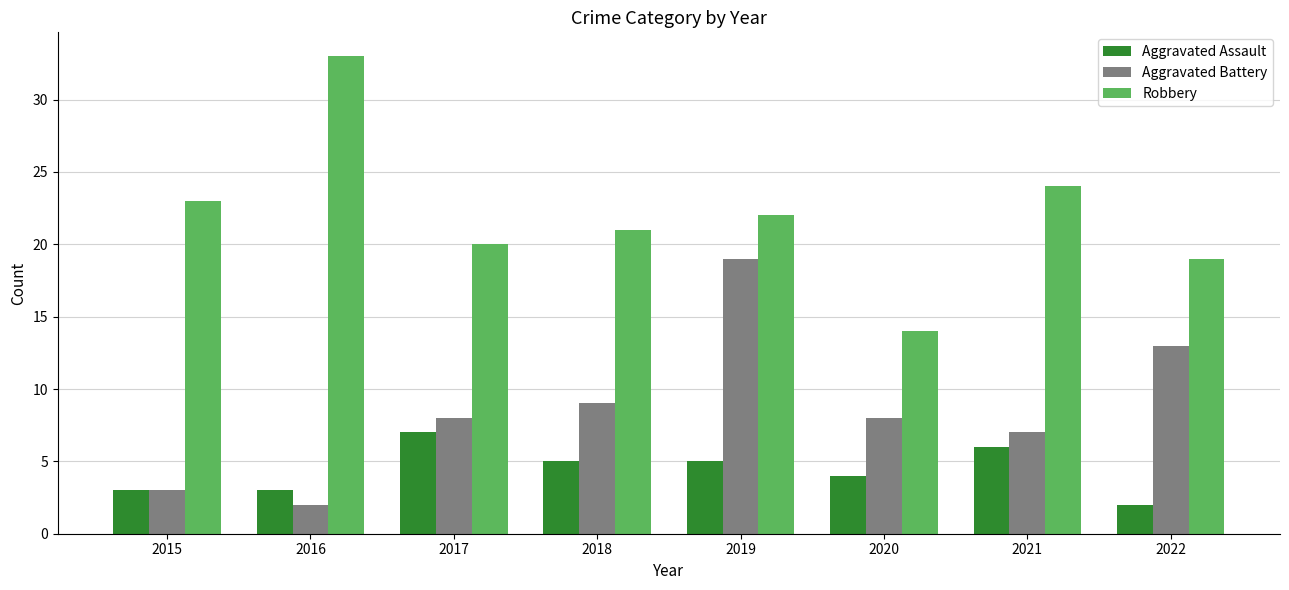

What is the smallest value displayed?

2